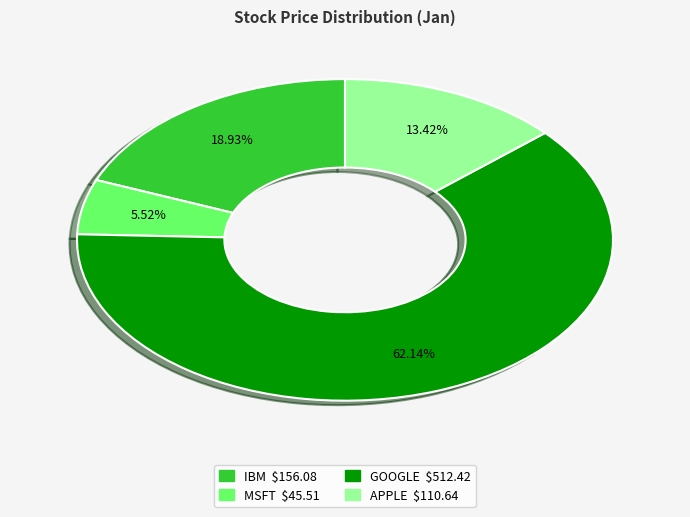

Which category has the smallest portion of the pie?

MSFT